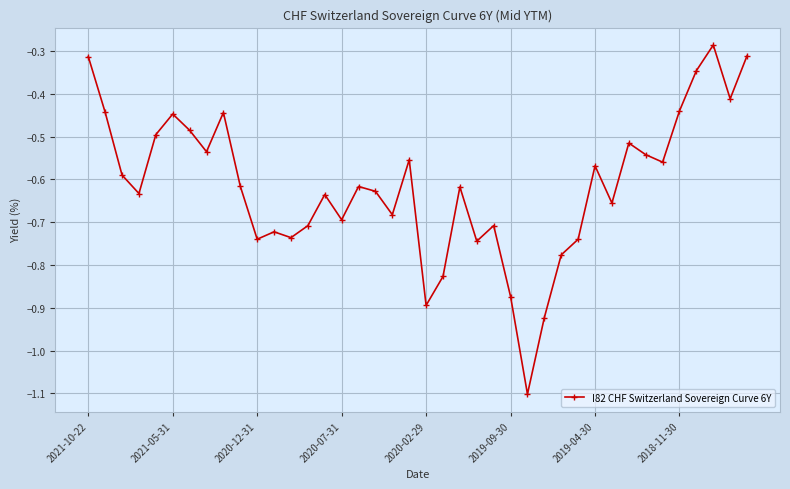

True or false: the data has more than 0 interior local peaks.

True